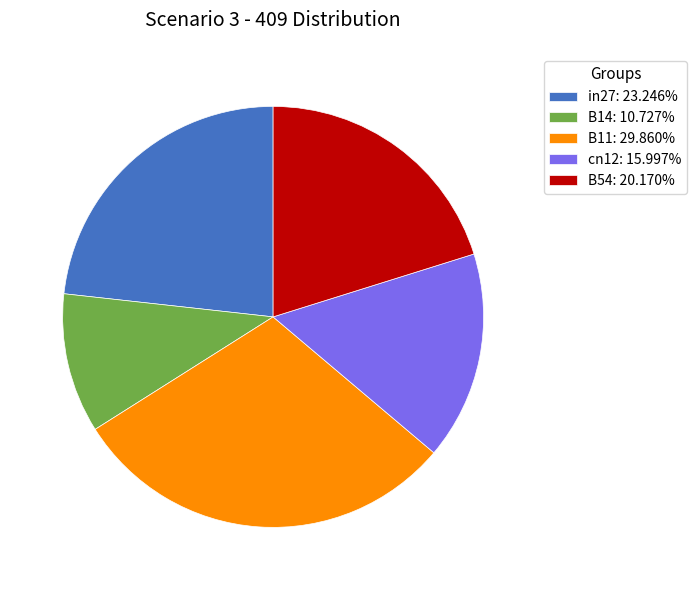

Is there any slice that represents more than half of the pie?

No